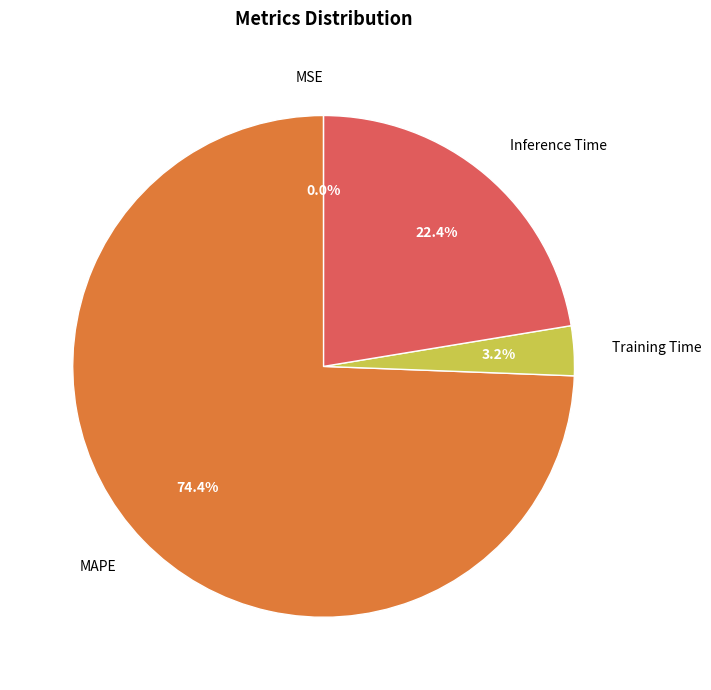

Which slice is the largest?

MAPE